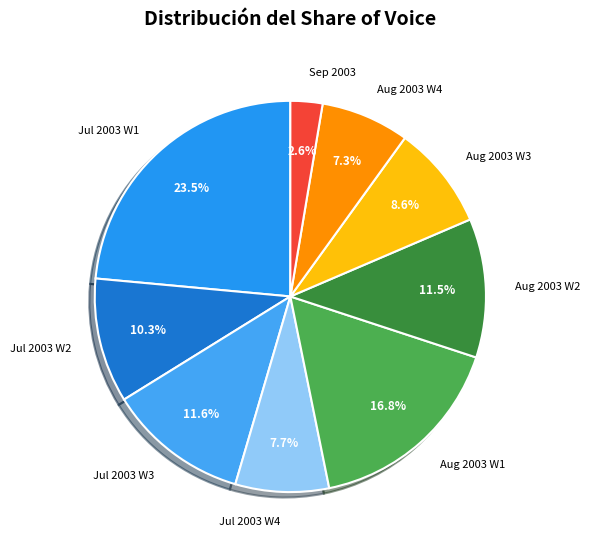

Which category has the smallest portion of the pie?

Sep 2003